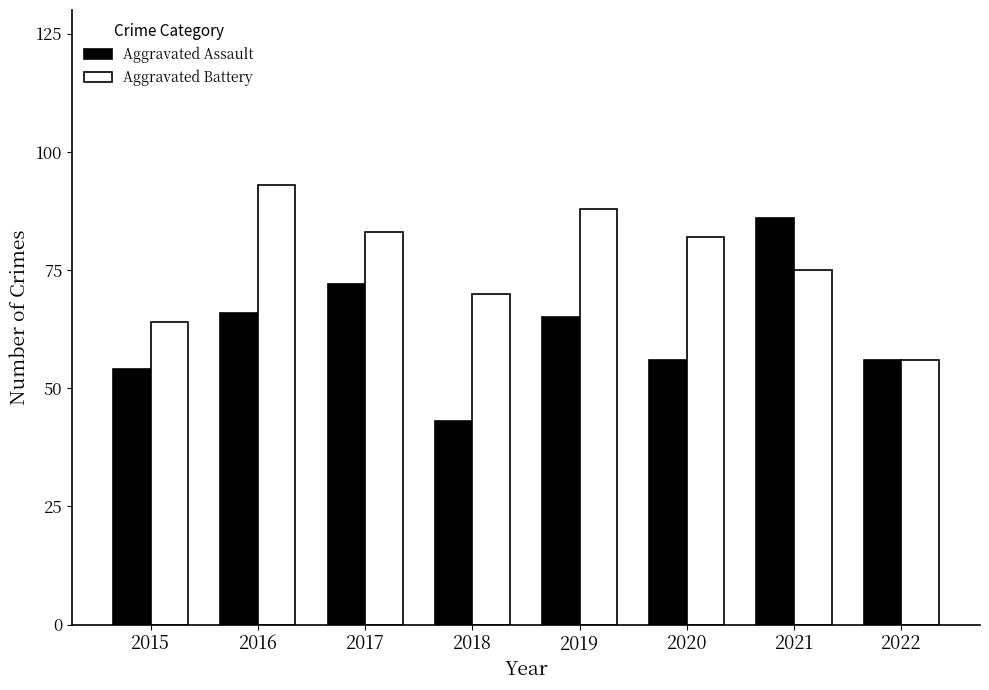

What is the value of the Aggravated Battery bar at the 2nd from the left?

93